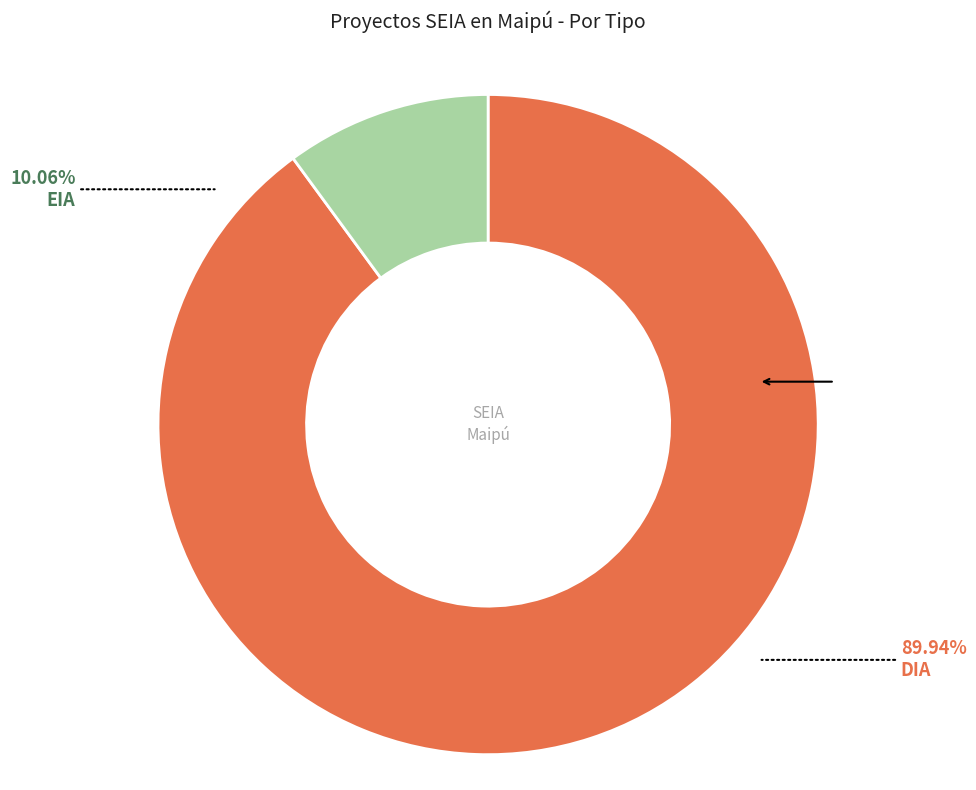

What is the largest slice in the pie chart?

DIA